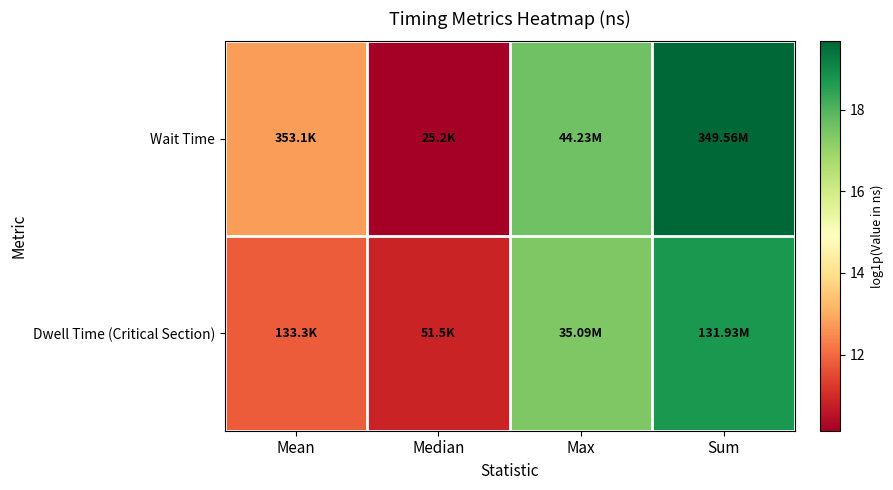

Count the number of categories in the chart.

4